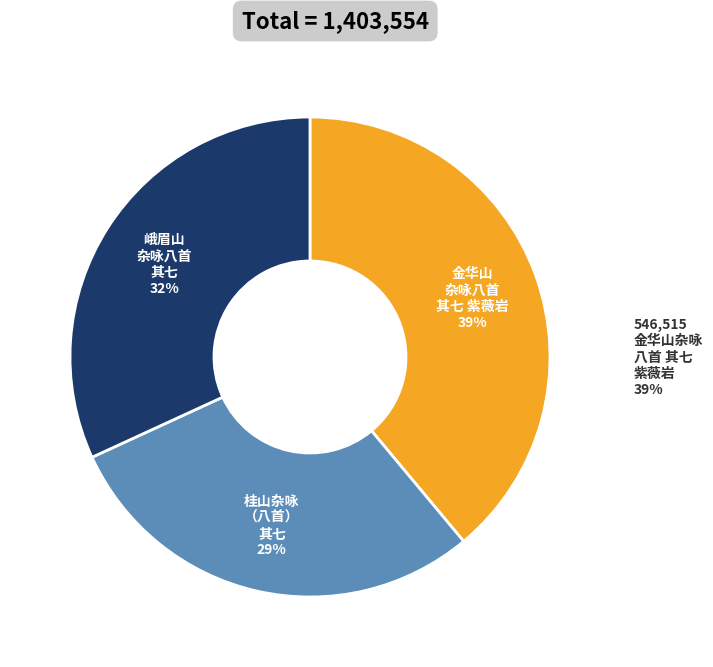

Rank the categories by value from lowest to highest.

桂山杂咏（八首） 其七, 峨眉山杂咏八首 其七, 金华山杂咏八首 其七 紫薇岩